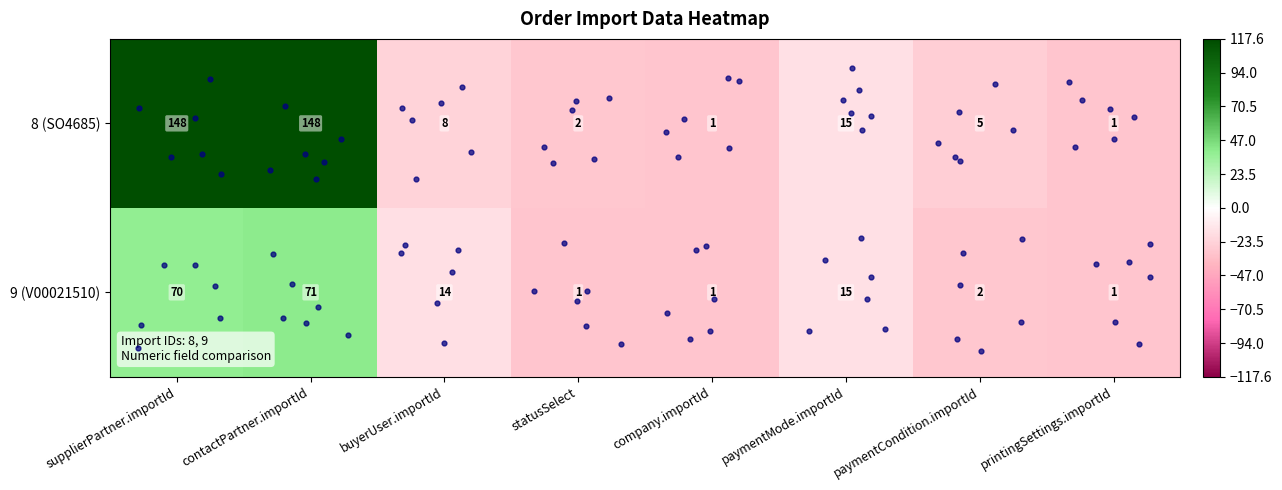

List the series in order of their overall mean, lowest first.

9 (V00021510), 8 (SO4685)